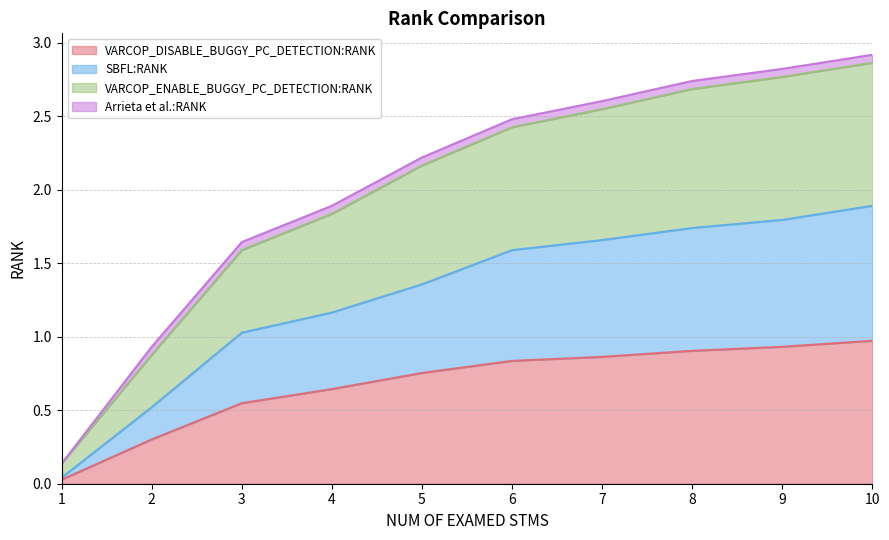

True or false: VARCOP_DISABLE_BUGGY_PC_DETECTION:RANK has a value of 1.5 at 8.

False